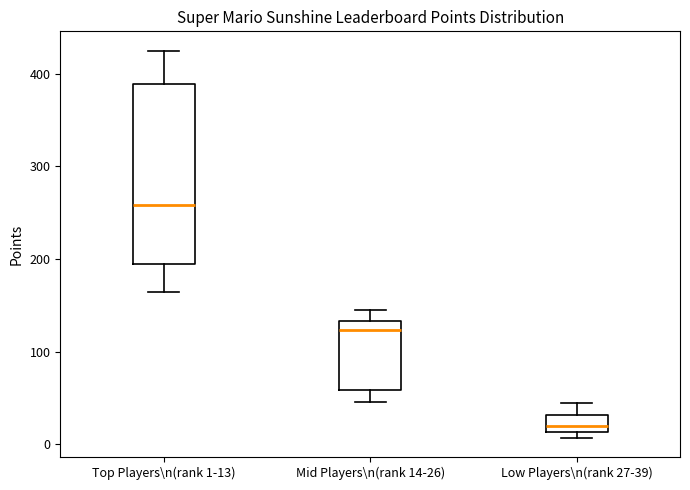

Reading left to right, transcribe this box plot: for each box, give where its median line is, the range the box spans, and where its two whiskers end, as read against the y-axis. The values are not printed on the chart, so give them approximately, as read against the axis.

Top Players\n(rank 1-13): median 260, box 200 to 390, whiskers 160 to 430
Mid Players\n(rank 14-26): median 120, box 60 to 130, whiskers 50 to 150
Low Players\n(rank 27-39): median 20, box 10 to 30, whiskers 10 (just below the box's lower edge) to 40